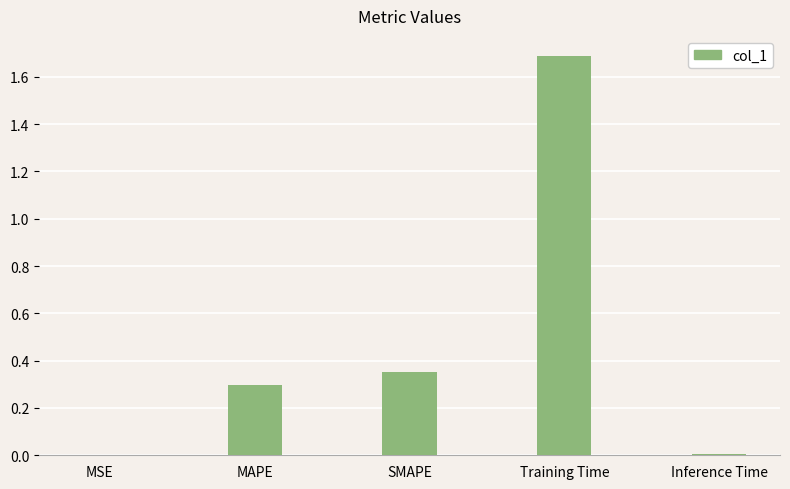

Is it true that the value at SMAPE is 0.6?

False